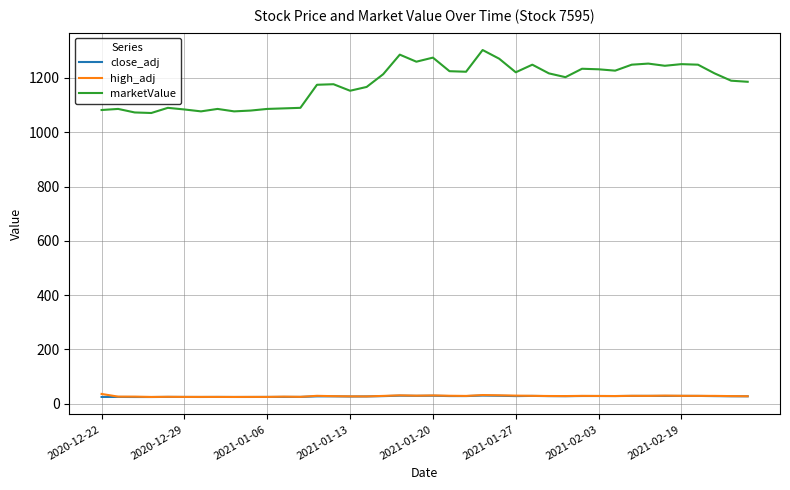

True or false: close_adj and marketValue cross at least once.

False